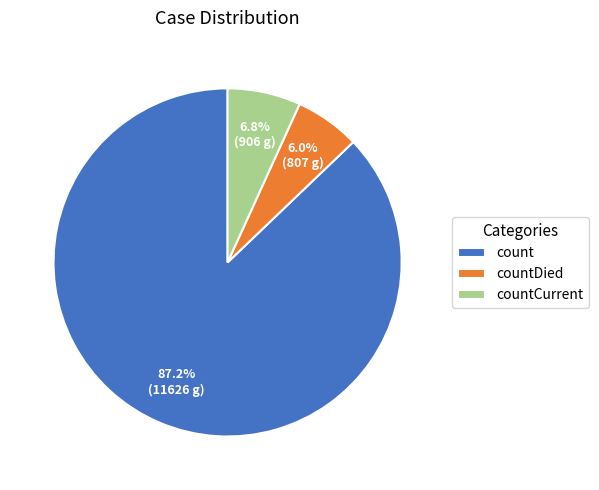

Is it true that countDied is 6% of the pie?

True